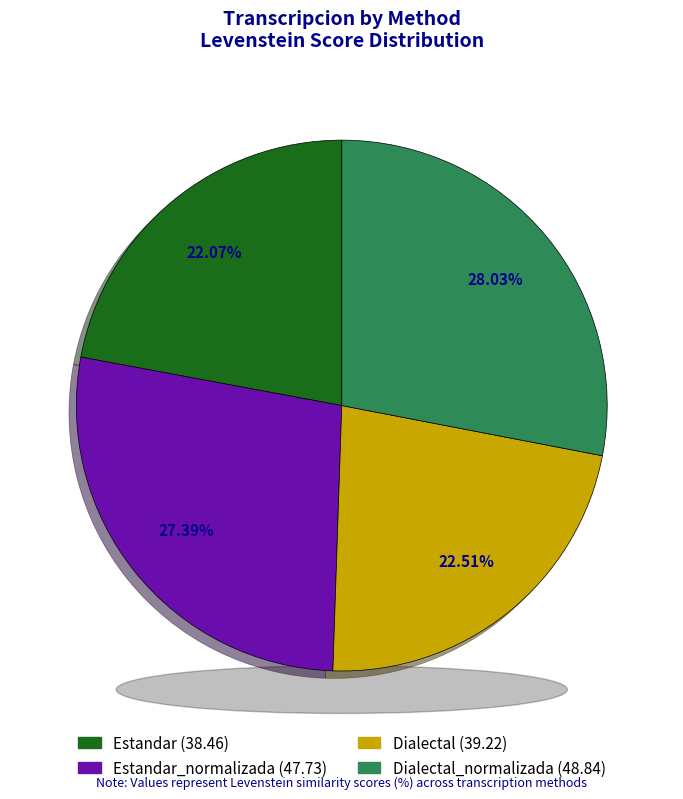

Which category has the smallest portion of the pie?

Estandar